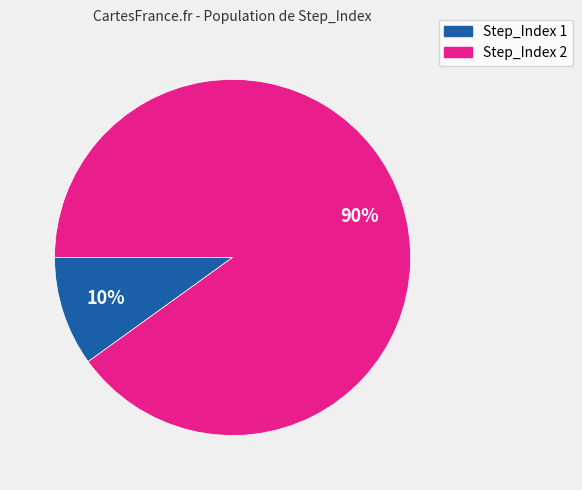

How many segments does this pie chart have?

2